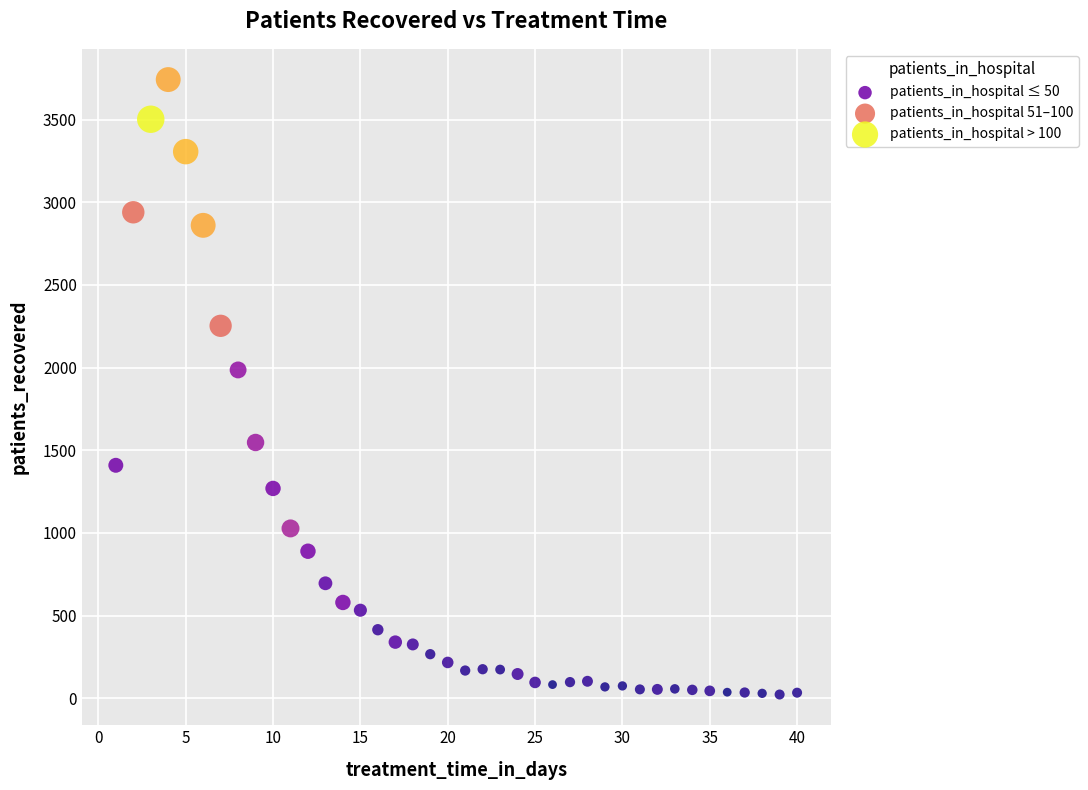

Which series contains the highest Y value?

patients_in_hospital > 100